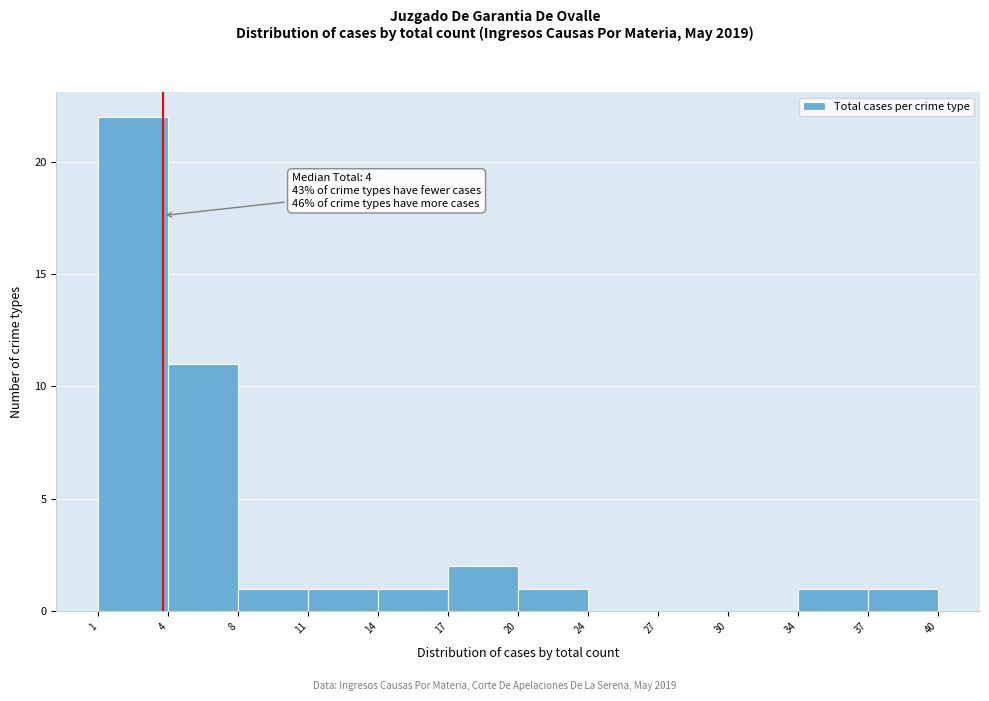

Reading left to right, transcribe all the data shown in this chart.

1=22	4=11	8=1	11=1	14=1	17=2	20=1	24=0	27=0	30=0	34=1	37=1